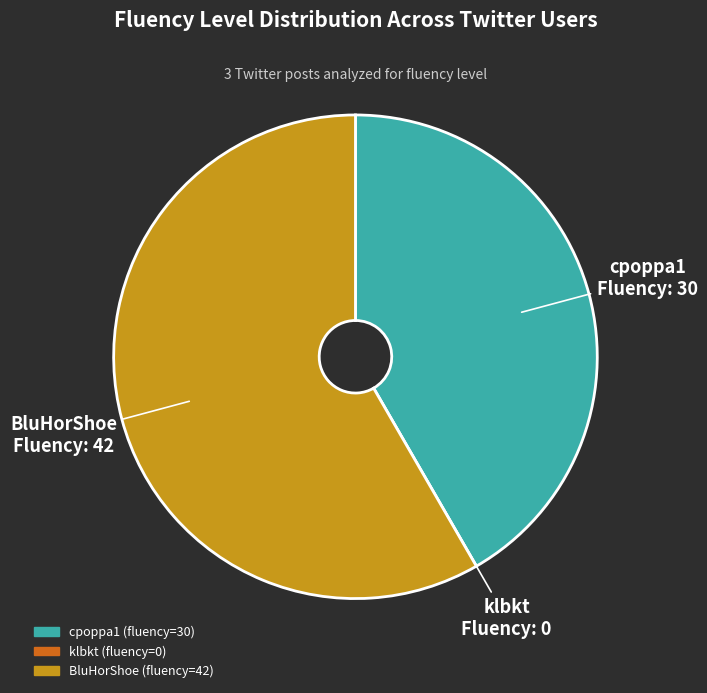

Is there any slice that represents more than half of the pie?

Yes